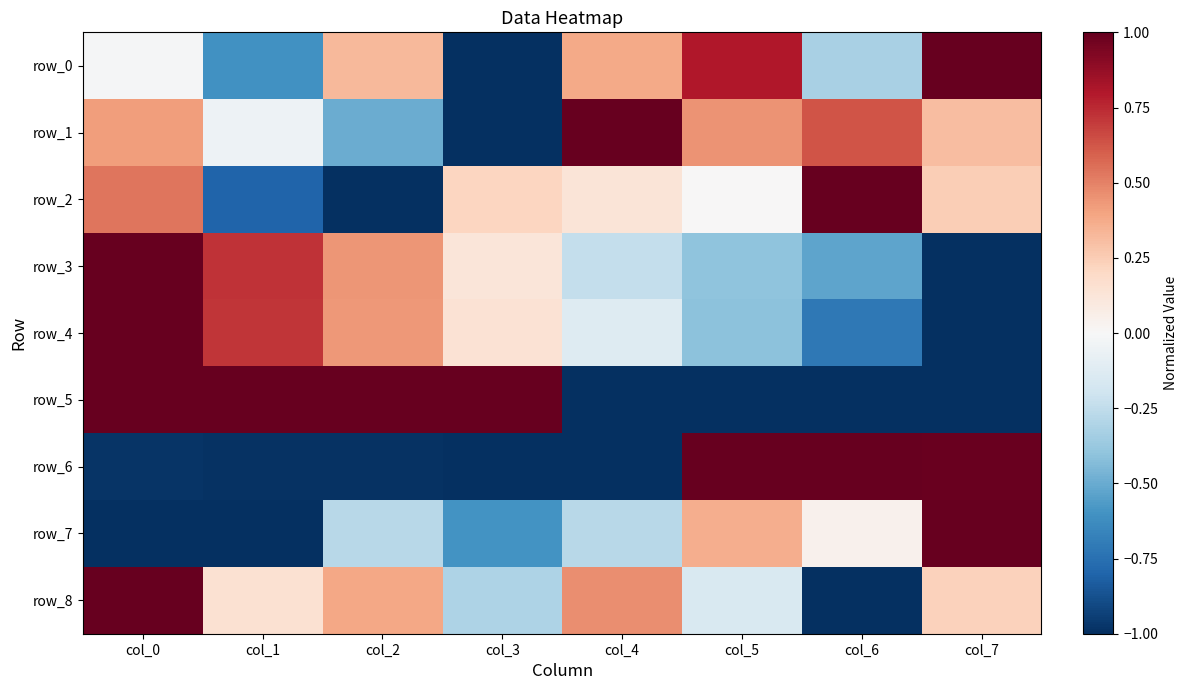

True or false: row_1 has a value of -0.5 at col_2.

True